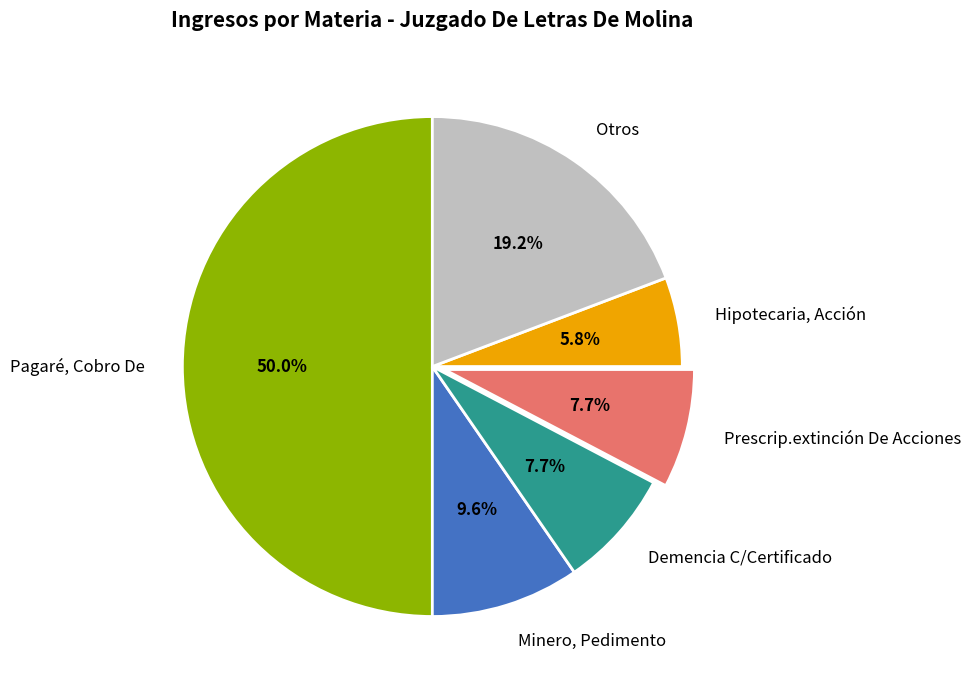

Which slice is the largest?

Pagaré, Cobro De